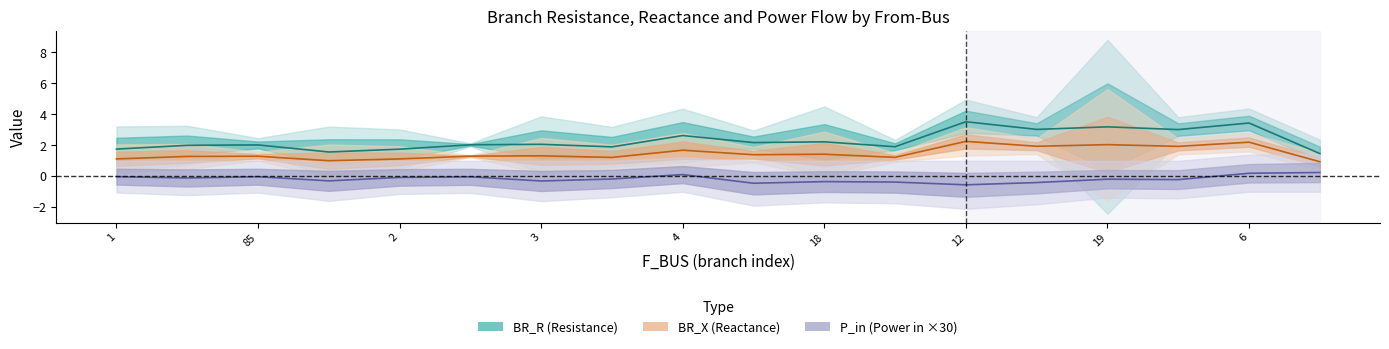

The P_in center series shows -0.2 at 9. True or false?

False